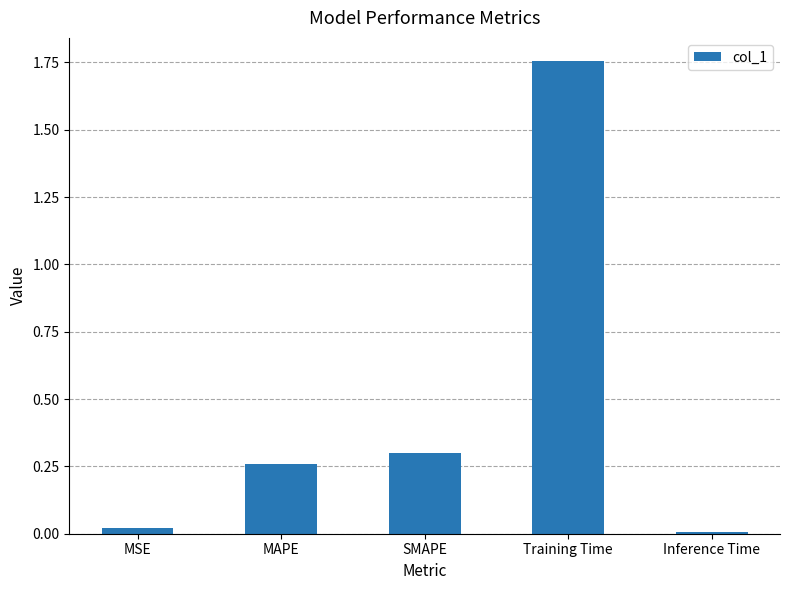

What is the change in value from SMAPE to Training Time?

+1.5